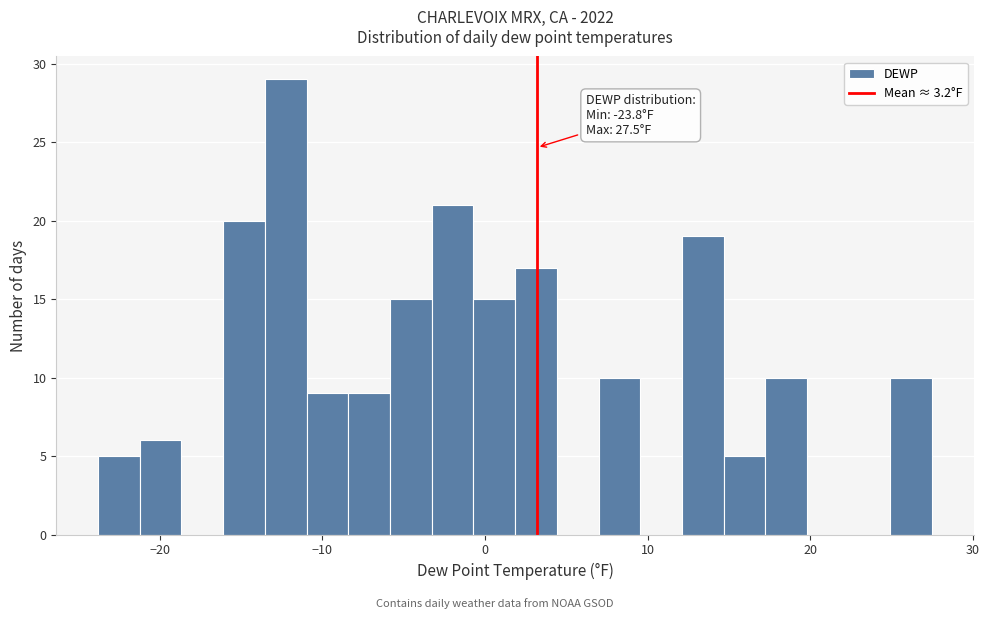

Read against the x-axis, roughly where is the centre of the tallest bar?

-12